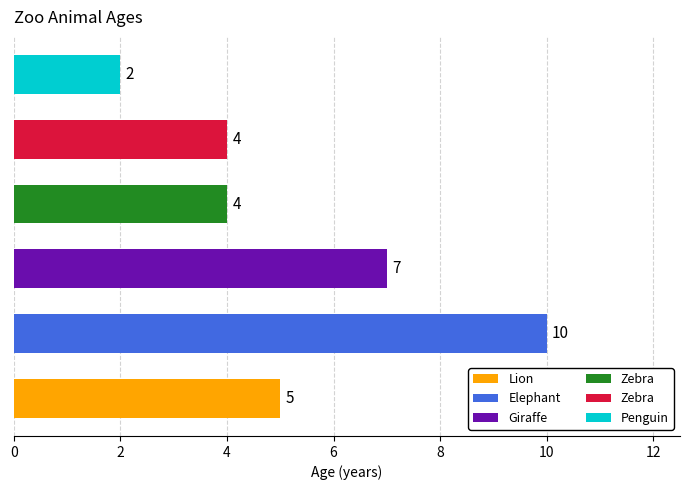

Reading bottom to top, what are all the values shown in this chart?

5	10	7	4	4	2